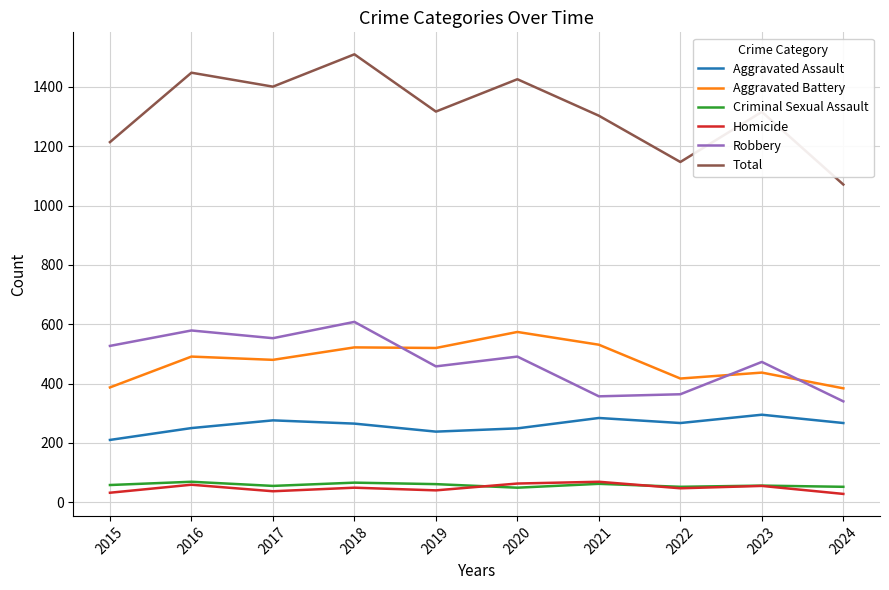

What is the difference between the highest and lowest values at 2020?

1377